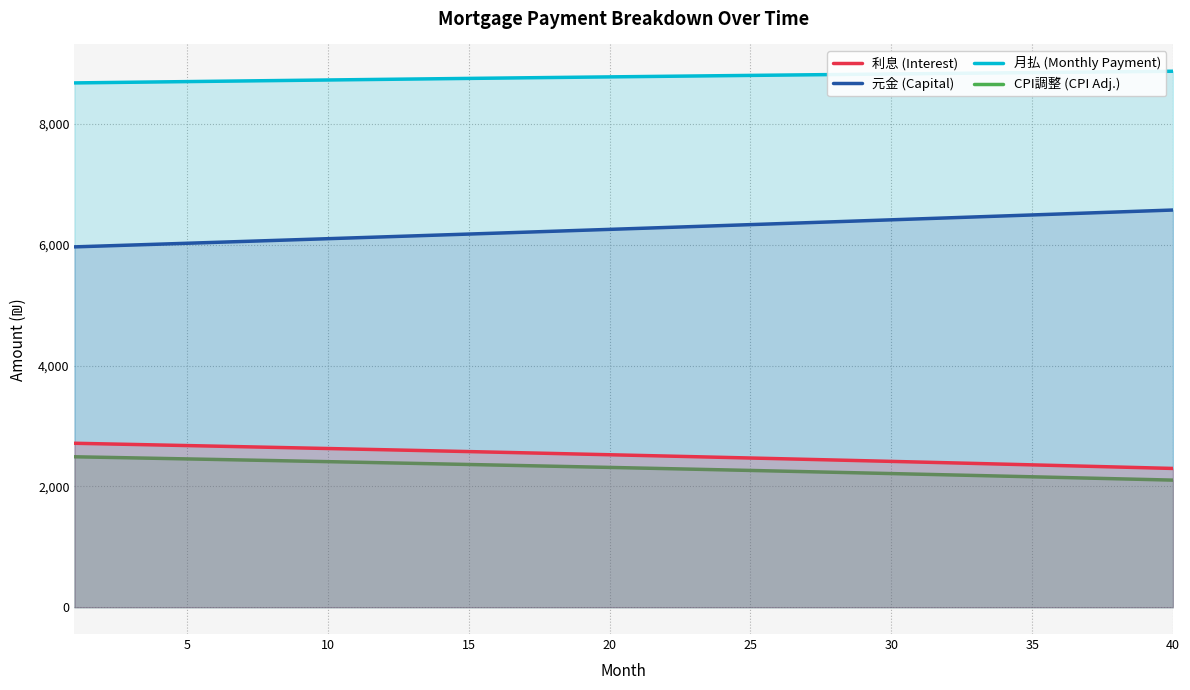

True or false: 月払 (Monthly Payment) and CPI調整 (CPI Adj.) intersect in this chart.

False